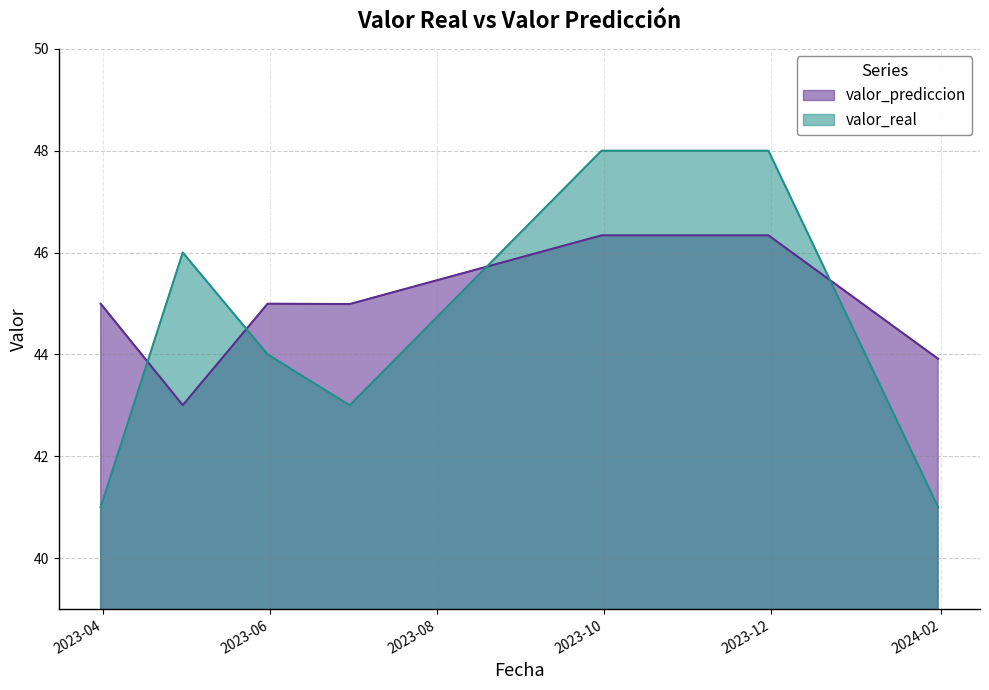

Where is the first local maximum for valor_prediccion?

2023-05-31